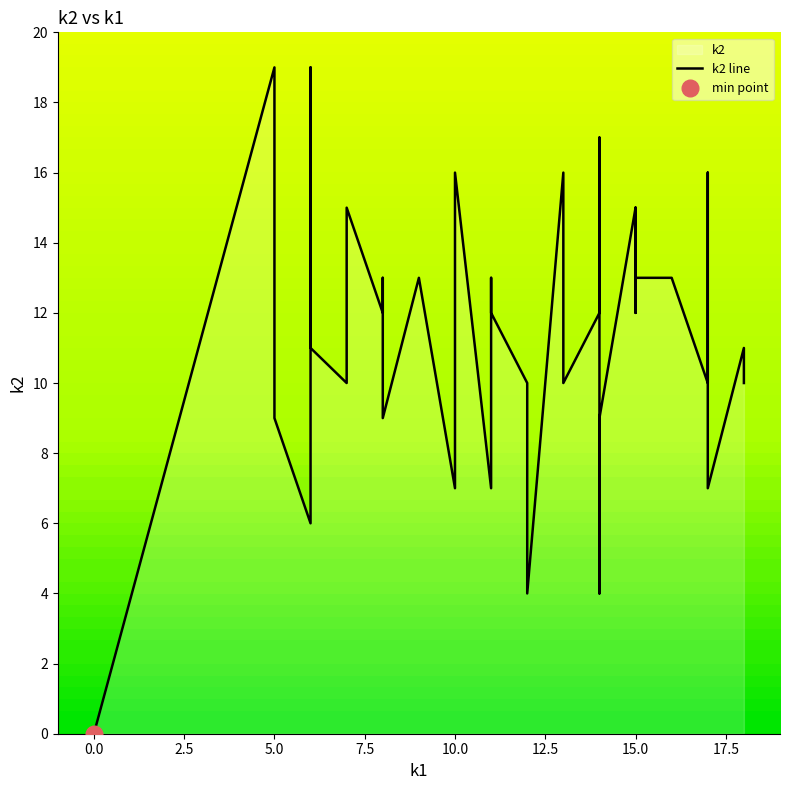

The chart shows a value of 2 at 22. True or false?

False